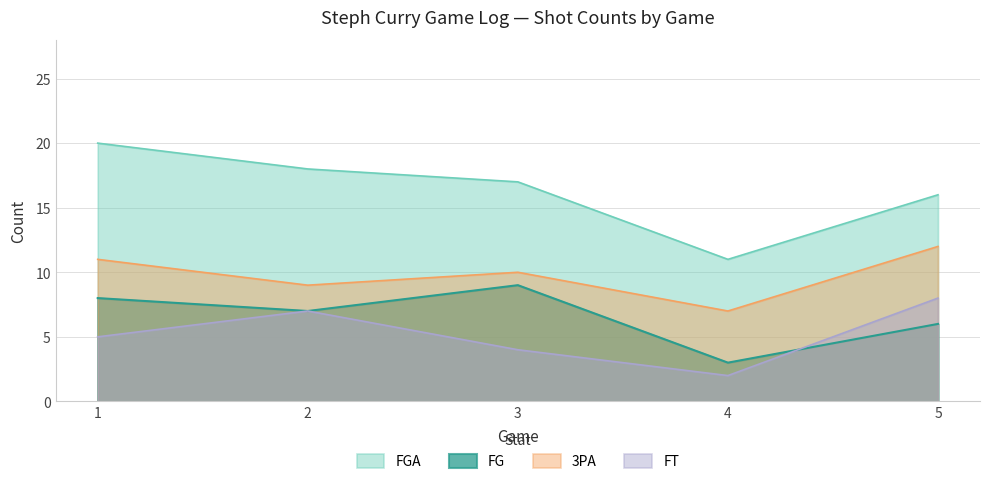

What is the value of the FGA point at the 5th from the left?

16